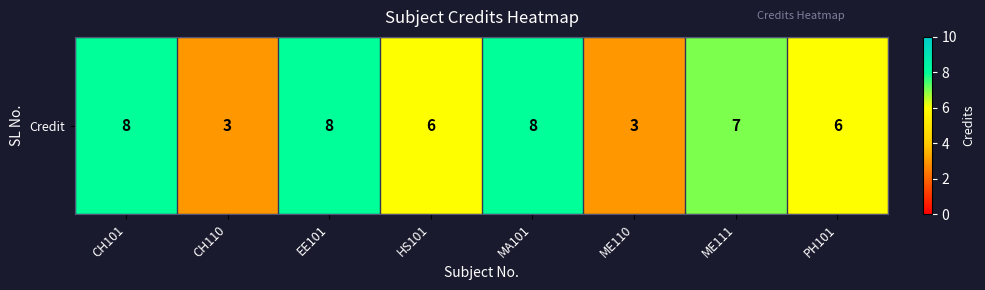

Count the values in the range 6 to 8.

6